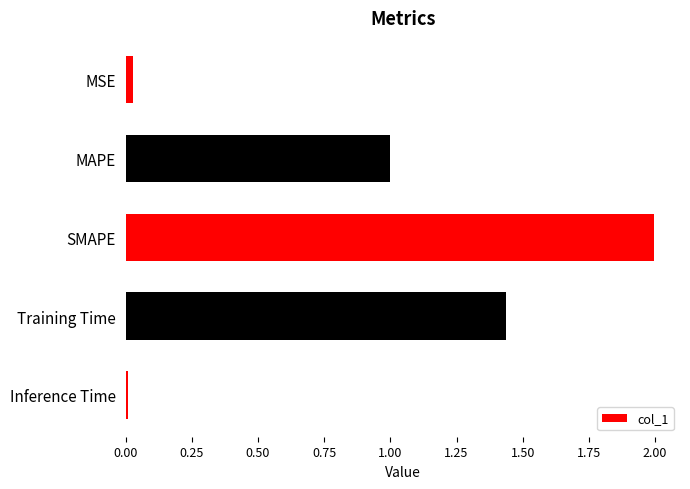

What is the sum of all values?

4.5